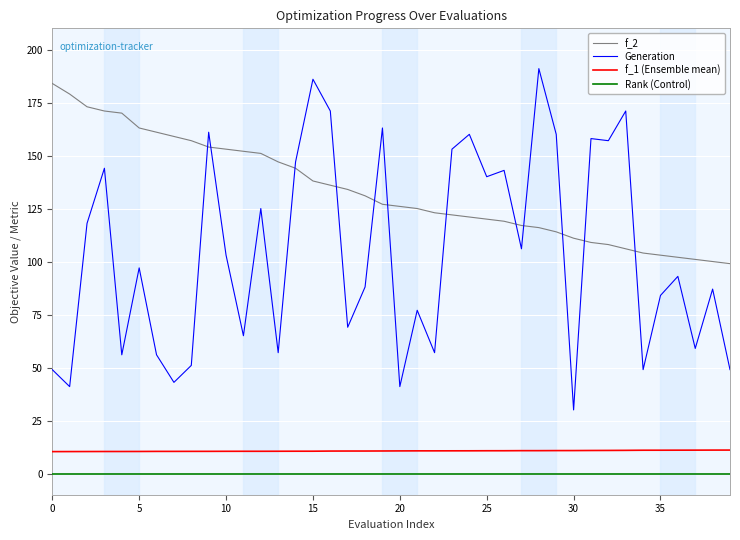

True or false: f_1 (Ensemble mean) and f_2 intersect in this chart.

False